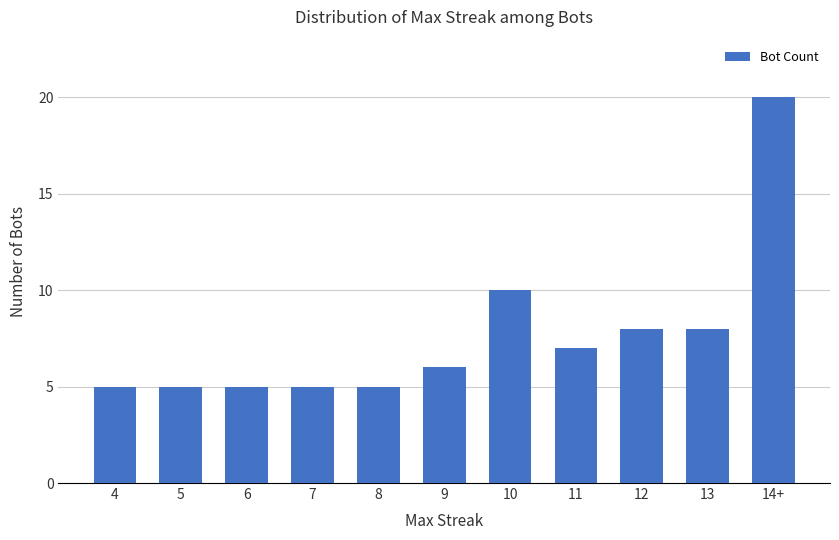

What is the label of the 1st bar from the left?

4